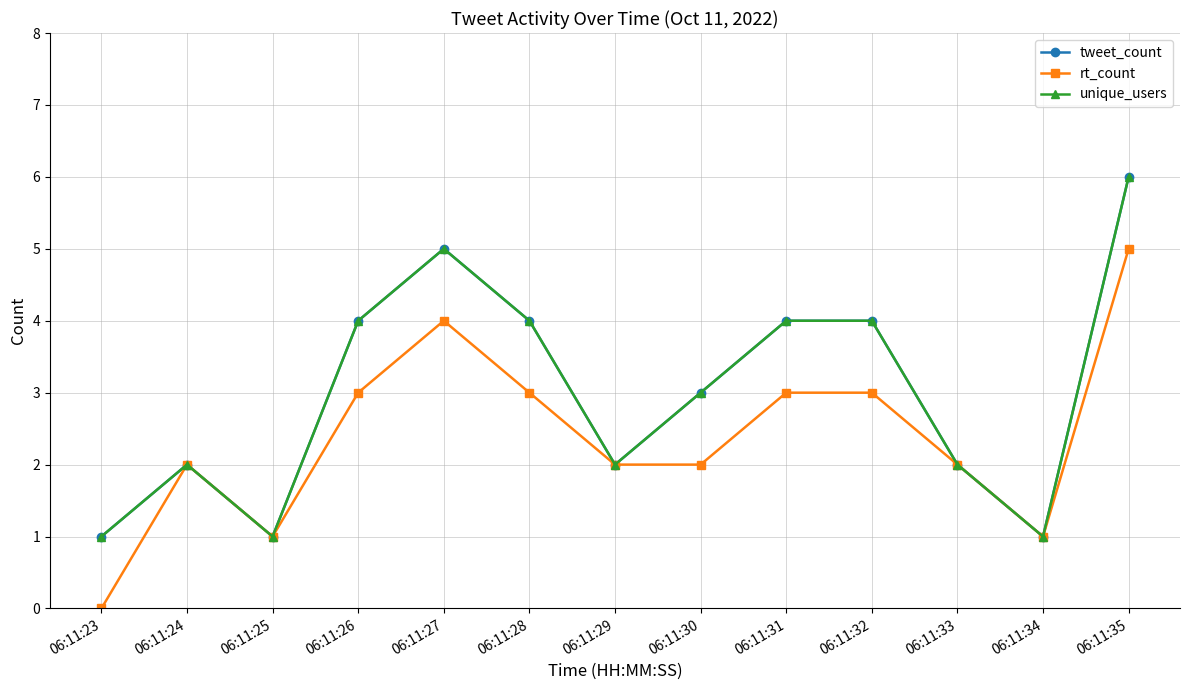

Is this an area chart (filled region under the line)?

No